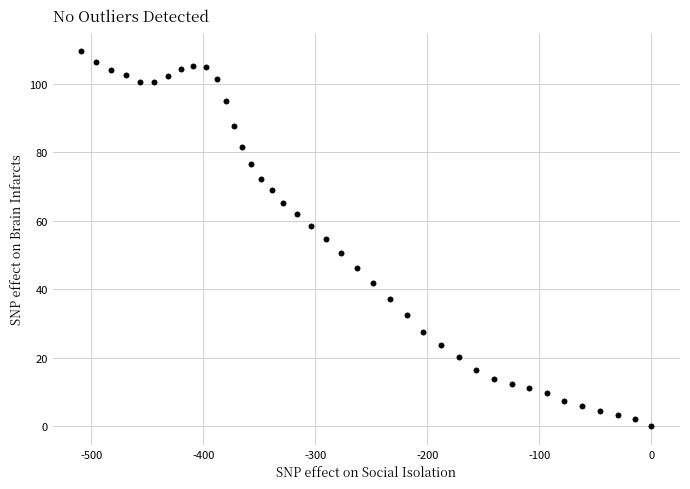

What is the range of Y values (max minus min)?

109.5